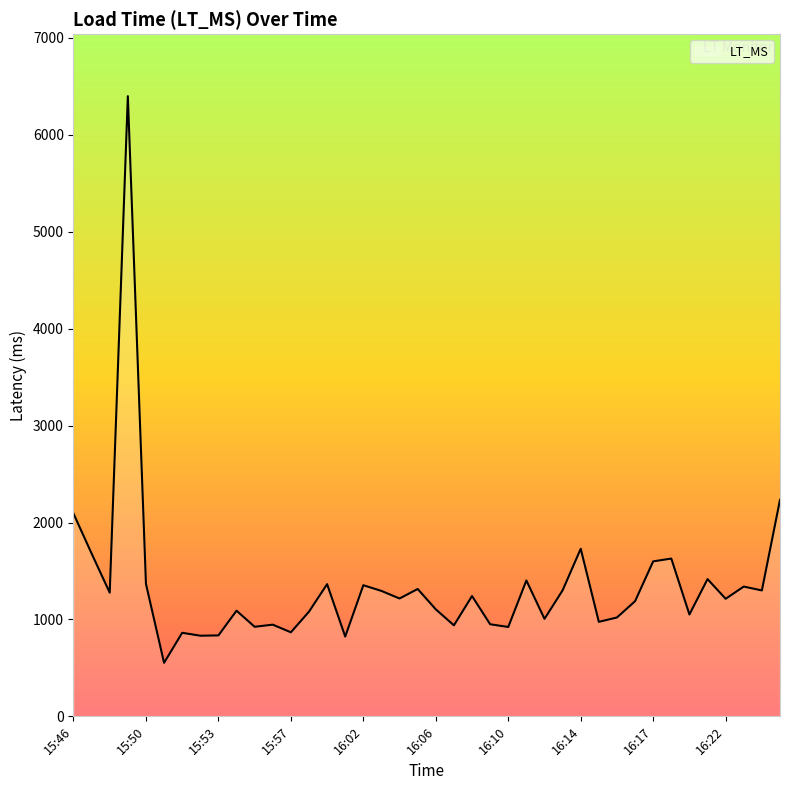

What is the maximum value shown in the chart?

6399